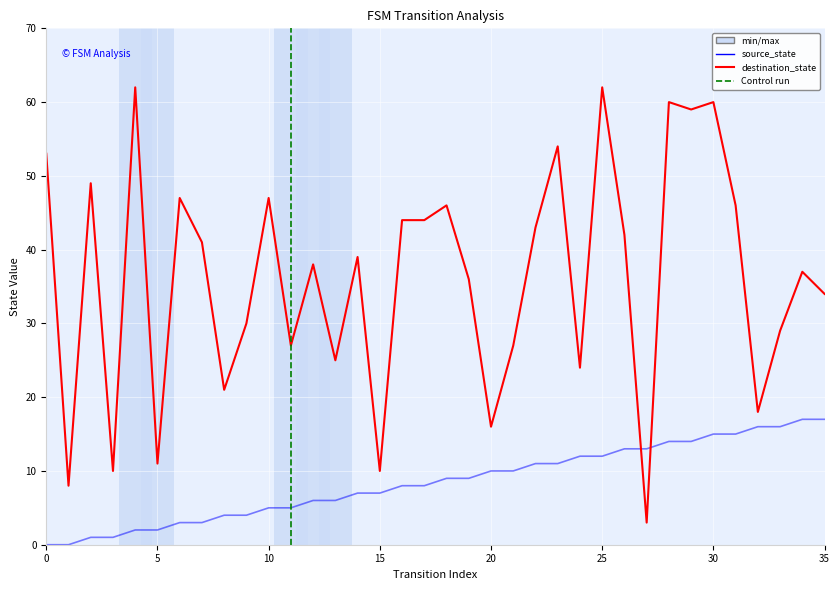

Rank the categories by destination_state value from lowest to highest.

27, 1, 3, 15, 5, 20, 32, 8, 24, 13, 11, 21, 33, 9, 35, 19, 34, 12, 14, 7, 26, 22, 16, 17, 18, 31, 6, 10, 2, 0, 23, 29, 28, 30, 4, 25